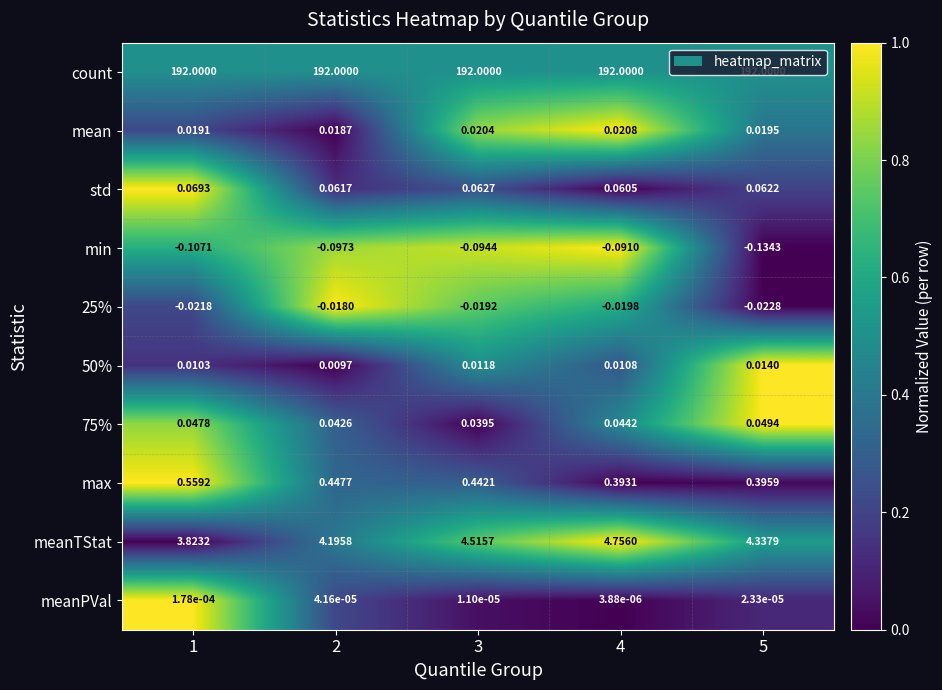

At which category is the sum across all series the highest?

4